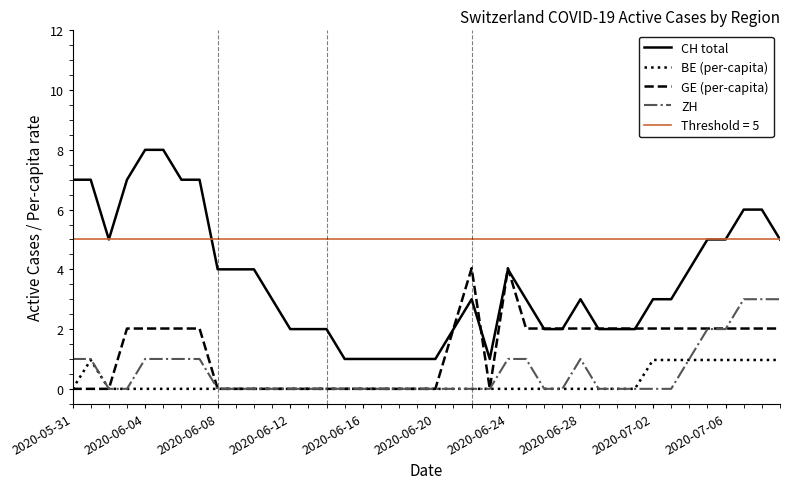

True or false: BE (per-capita) and CH total intersect in this chart.

False